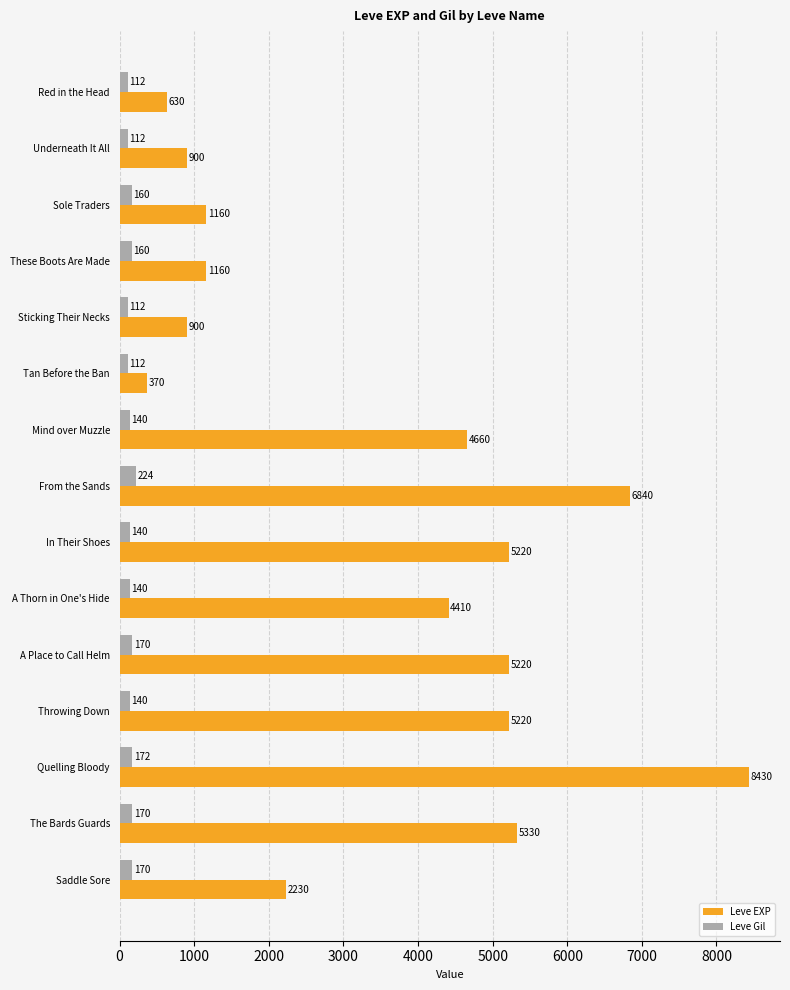

True or false: Leve EXP has a value of 8604 at Throwing Down.

False